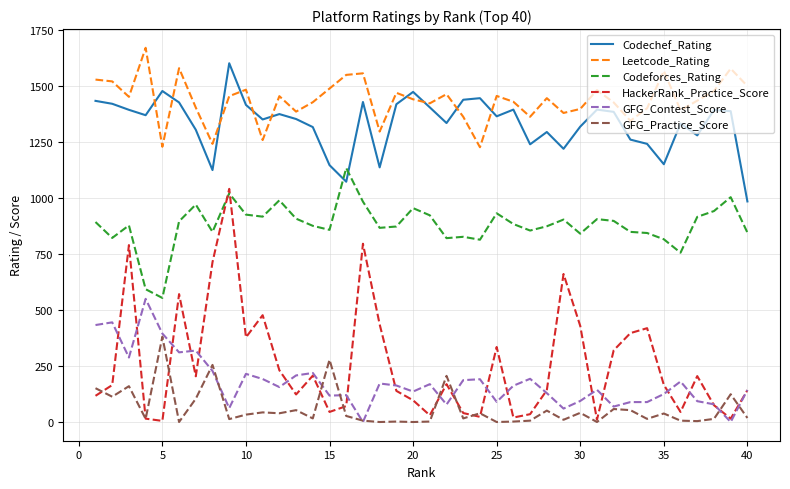

True or false: GFG_Contest_Score and GFG_Practice_Score cross at least once.

True